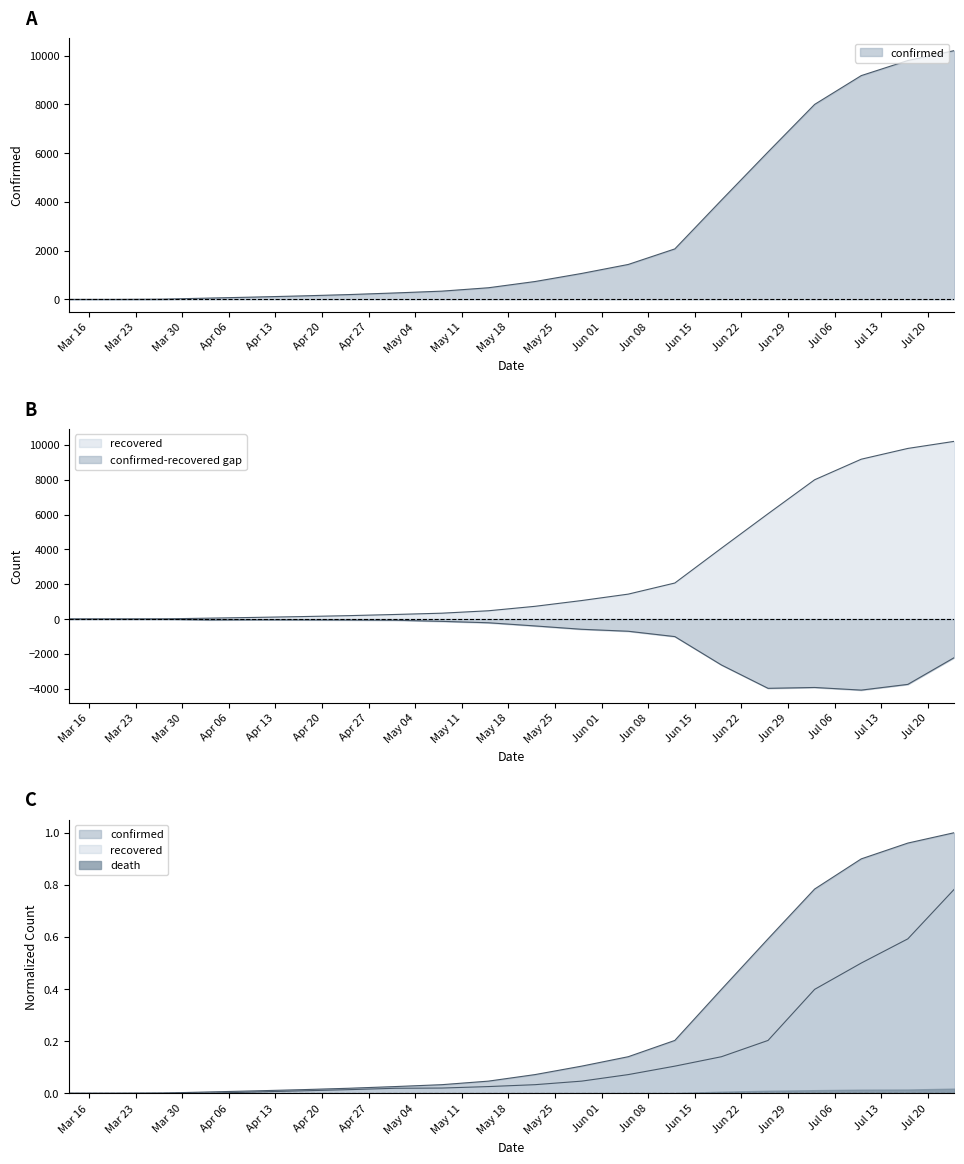

True or false: recovered and death intersect in this chart.

False